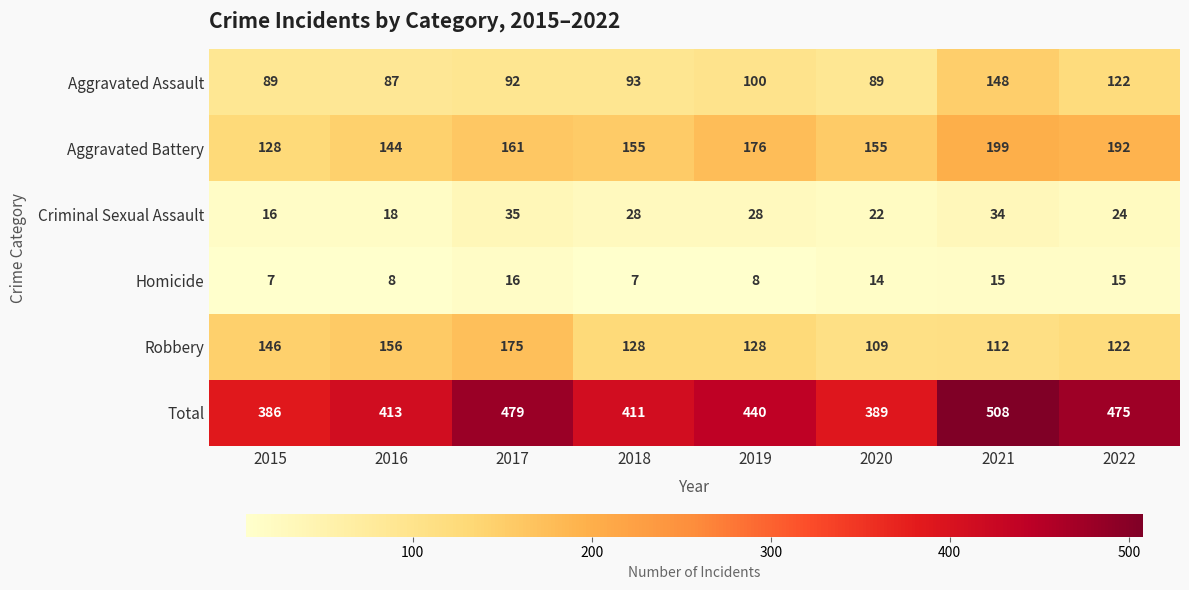

At 2019, list the series in order from smallest to largest.

Homicide, Criminal Sexual Assault, Aggravated Assault, Robbery, Aggravated Battery, Total